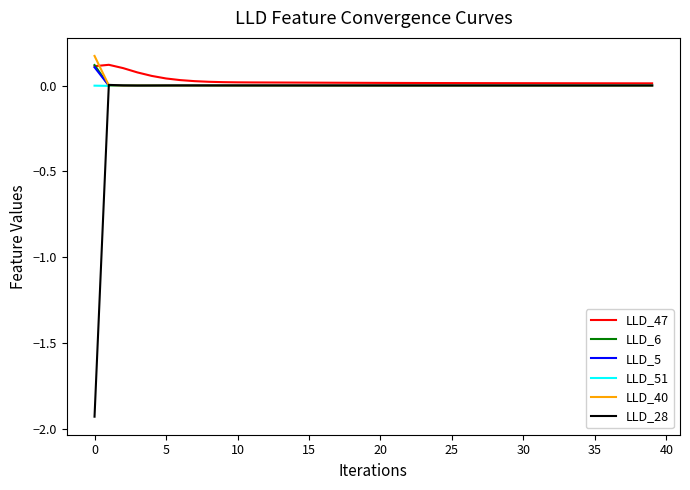

Which series has the largest range (max minus min)?

LLD_28